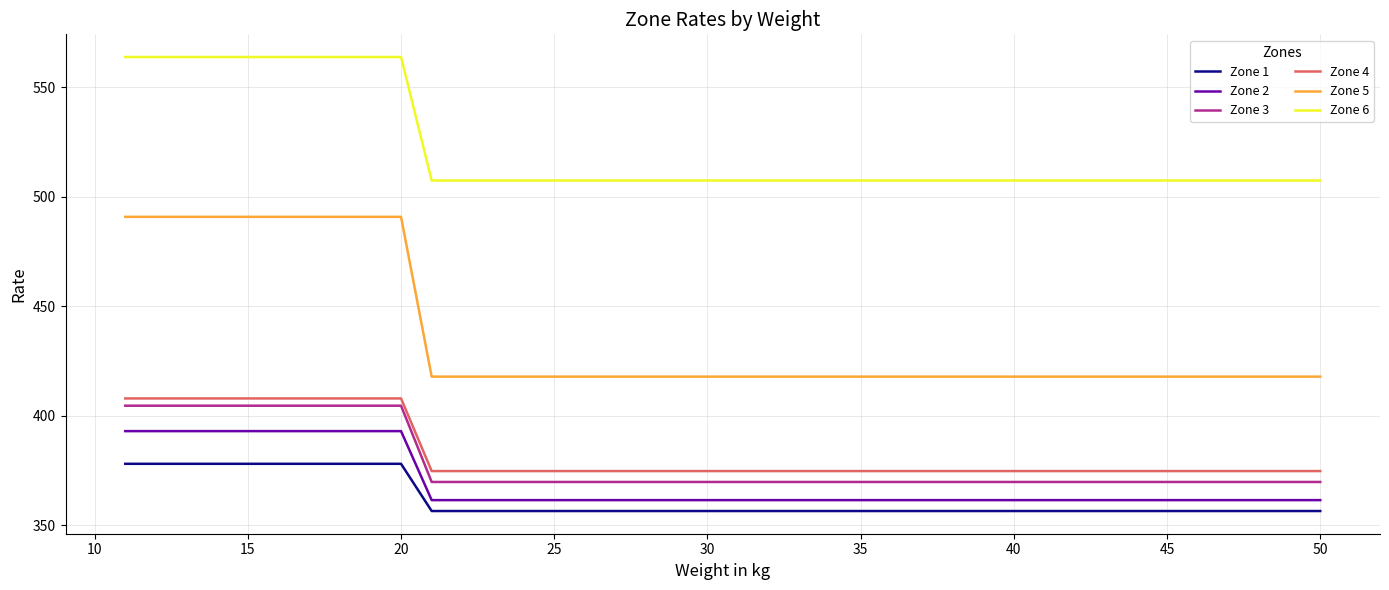

Which series has the largest range (max minus min)?

Zone 5